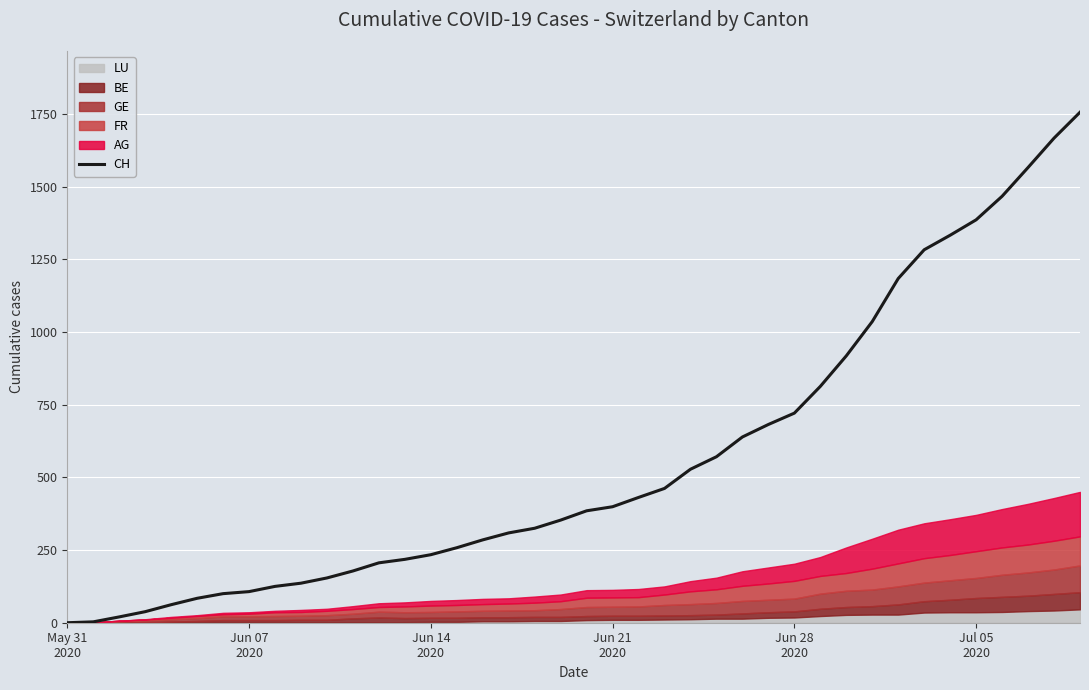

What is the highest value of the CH series?

1756